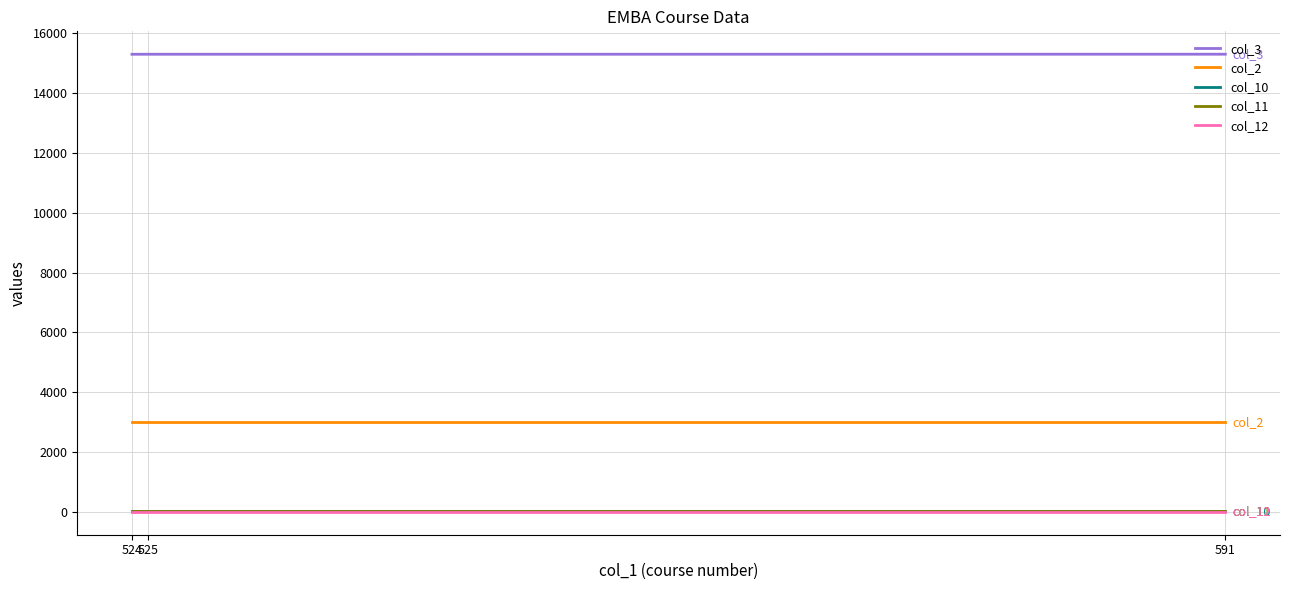

What is the sum of all col_11 values?

78